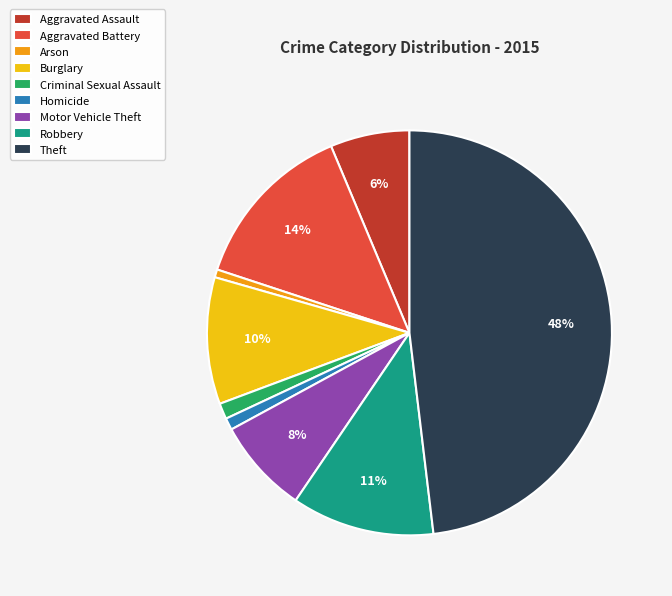

Does Robbery account for over 50% of the chart?

No